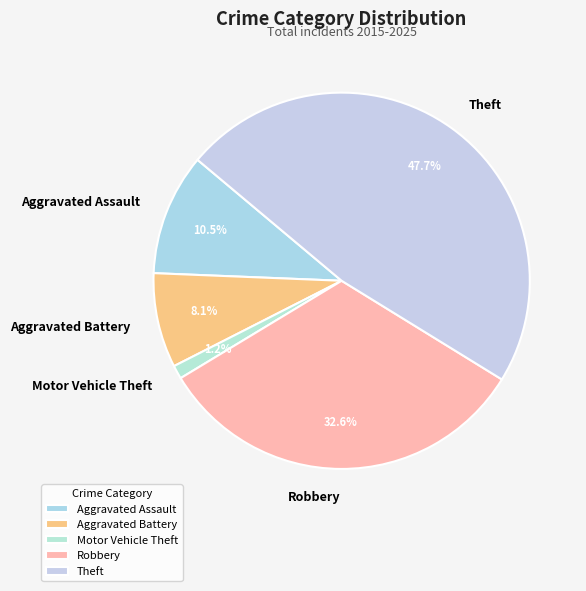

Which category has the biggest portion of the pie?

Theft